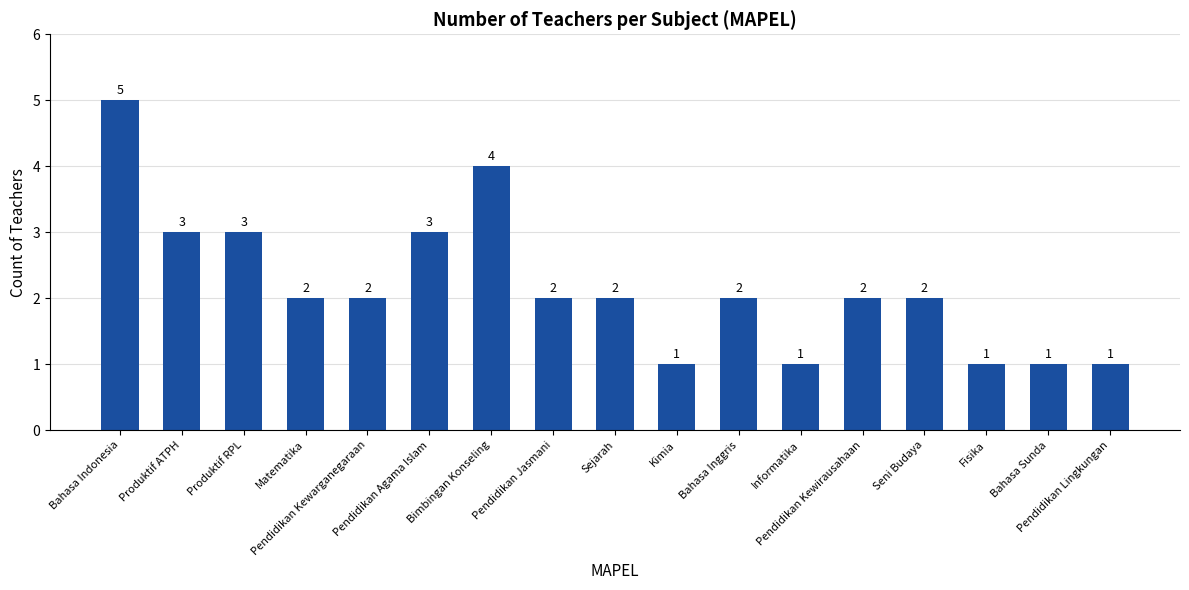

What is the value of the 12th bar from the left?

1